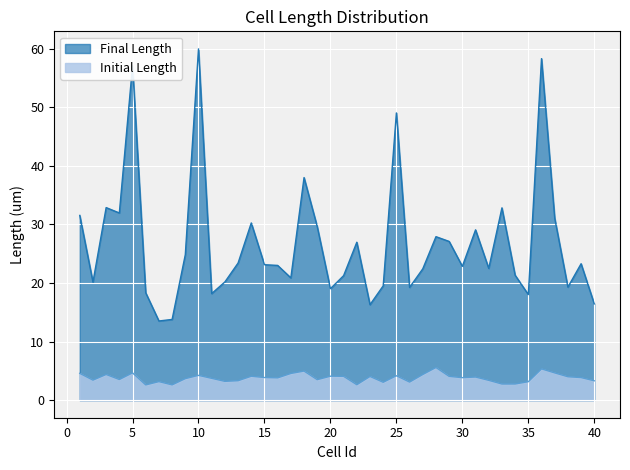

What are all the series names shown in the legend?

Final Length, Initial Length